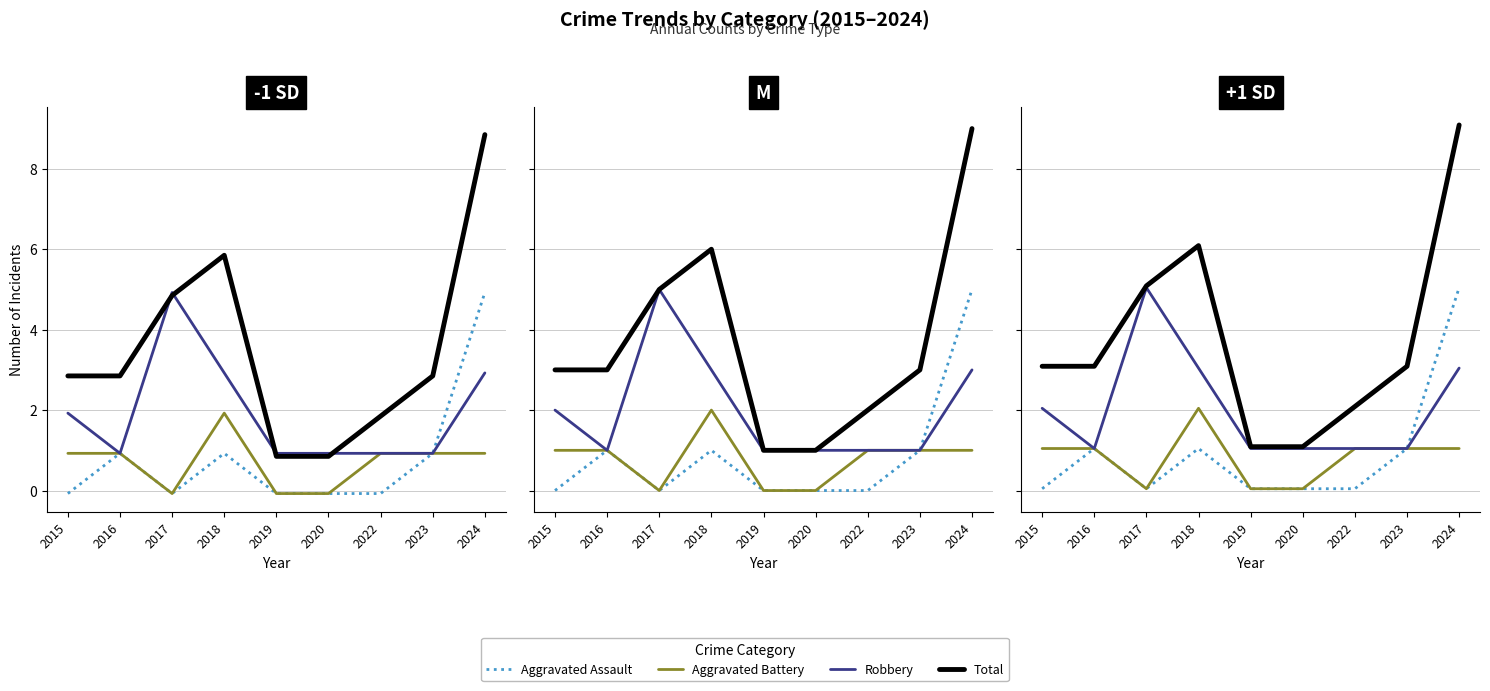

Is the value of Aggravated Battery at 2020 greater than the value of Aggravated Assault at 2017?

No